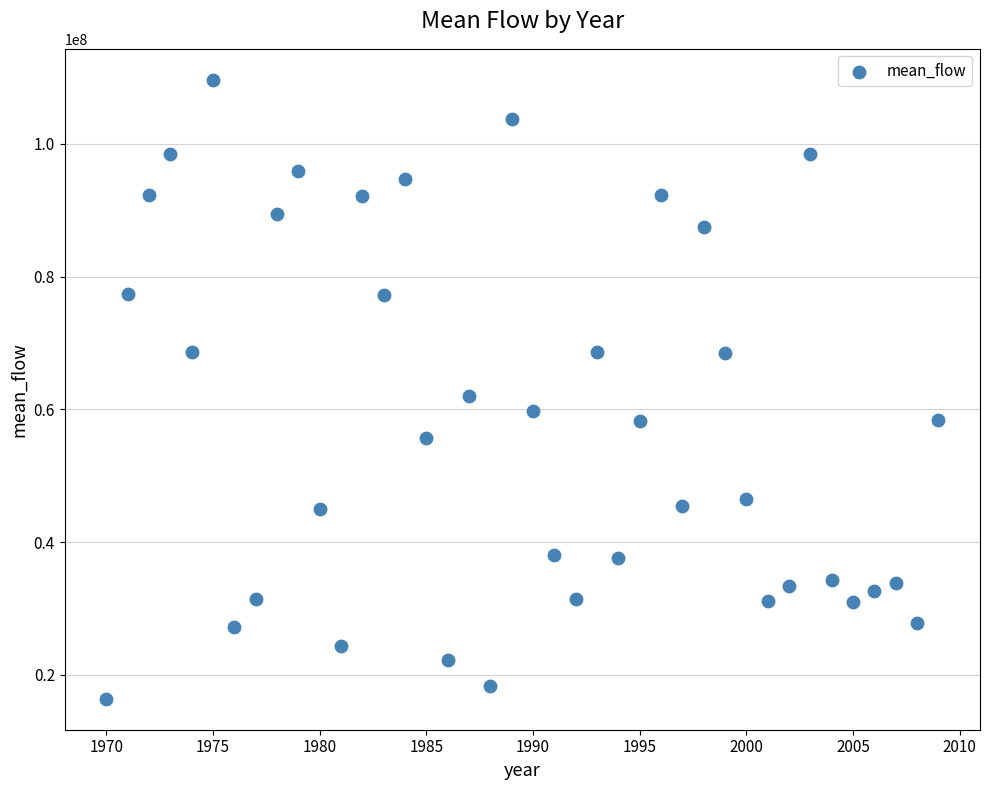

What is the range of X values (max minus min)?

39